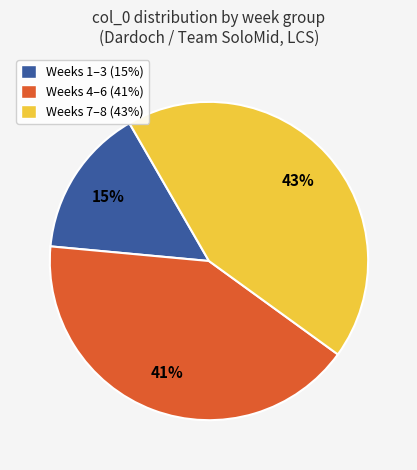

Is there a majority slice in this chart?

No